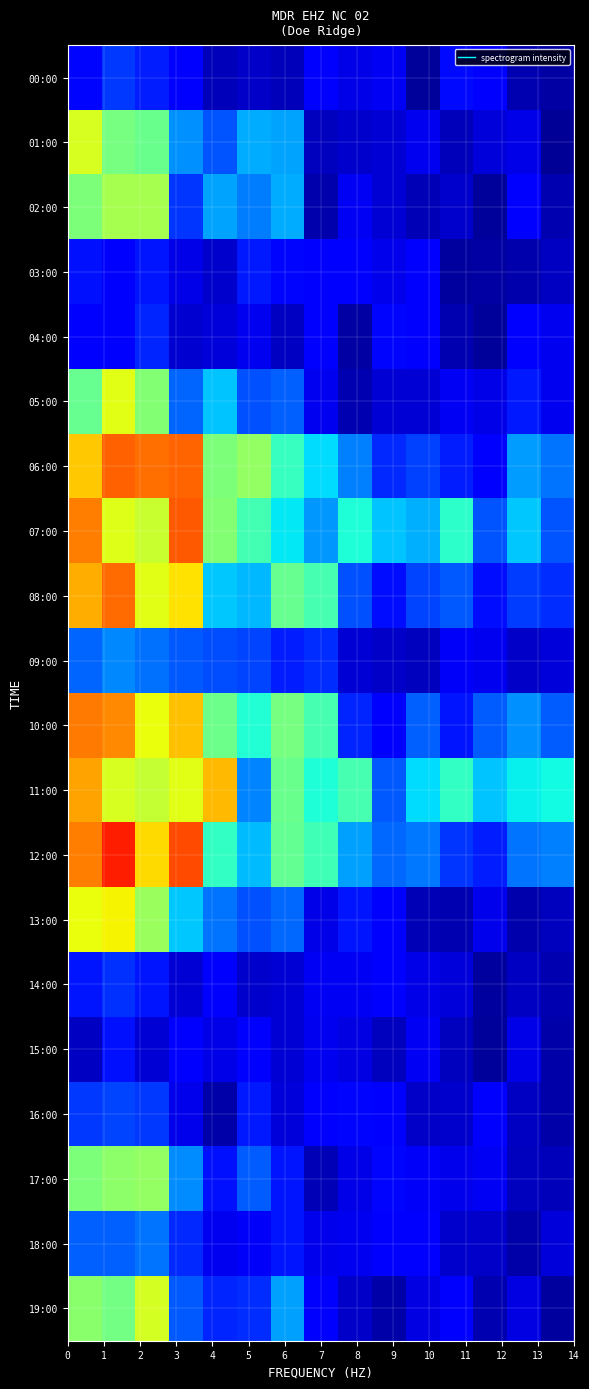

How many data points does each series have?

15